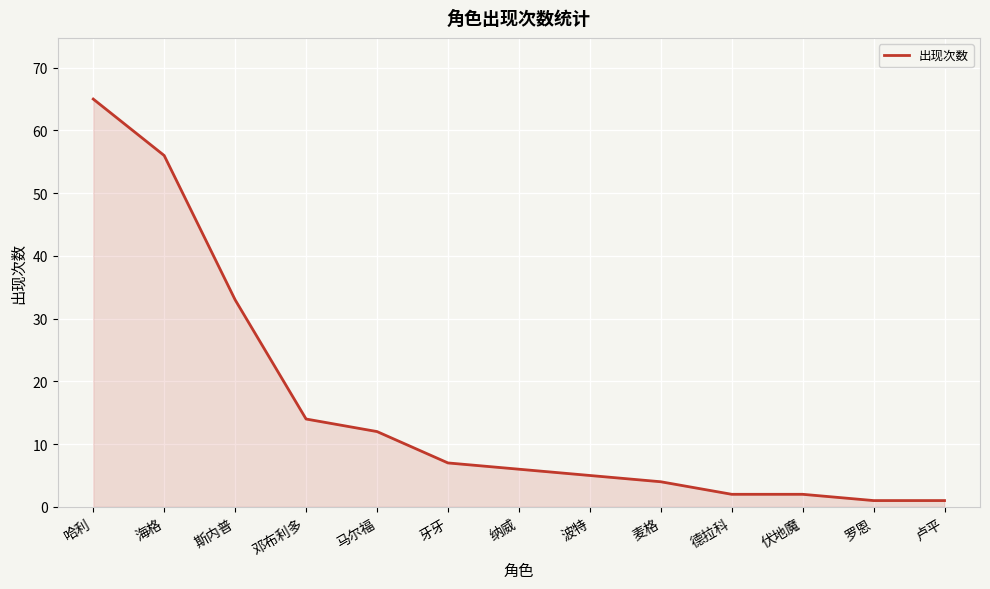

What position from the left is 纳威?

7